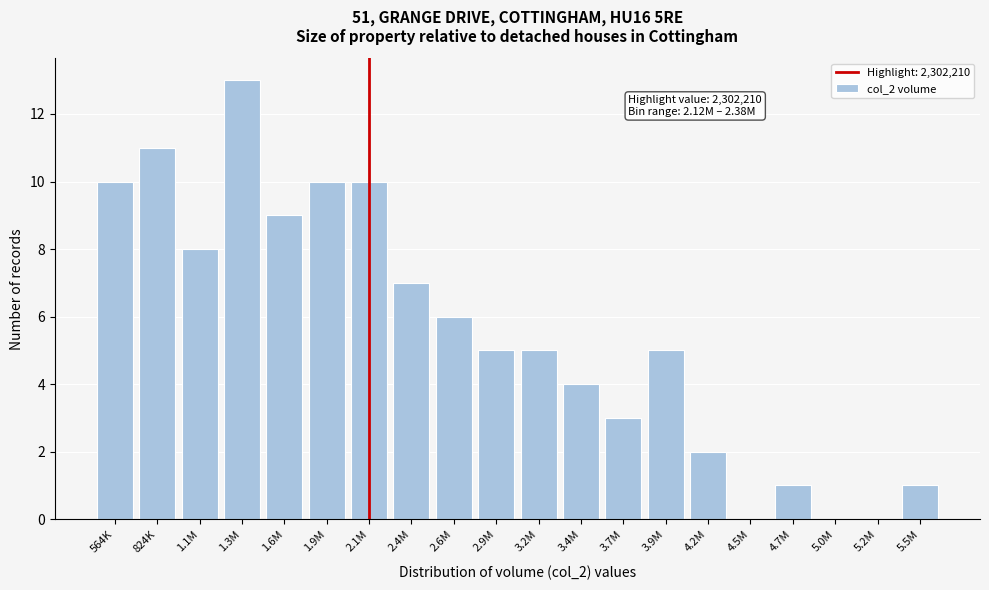

Reading left to right, extract all data points from this chart.

564K=10	824K=11	1.1M=8	1.3M=13	1.6M=9	1.9M=10	2.1M=10	2.4M=7	2.6M=6	2.9M=5	3.2M=5	3.4M=4	3.7M=3	3.9M=5	4.2M=2	4.5M=0	4.7M=1	5.0M=0	5.2M=0	5.5M=1